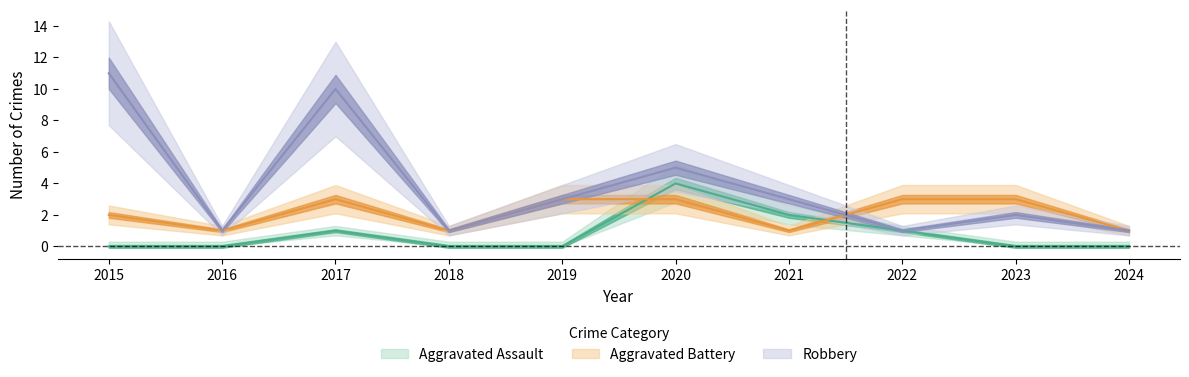

At 2019, list the series in order from smallest to largest.

Aggravated Assault, Aggravated Battery, Robbery